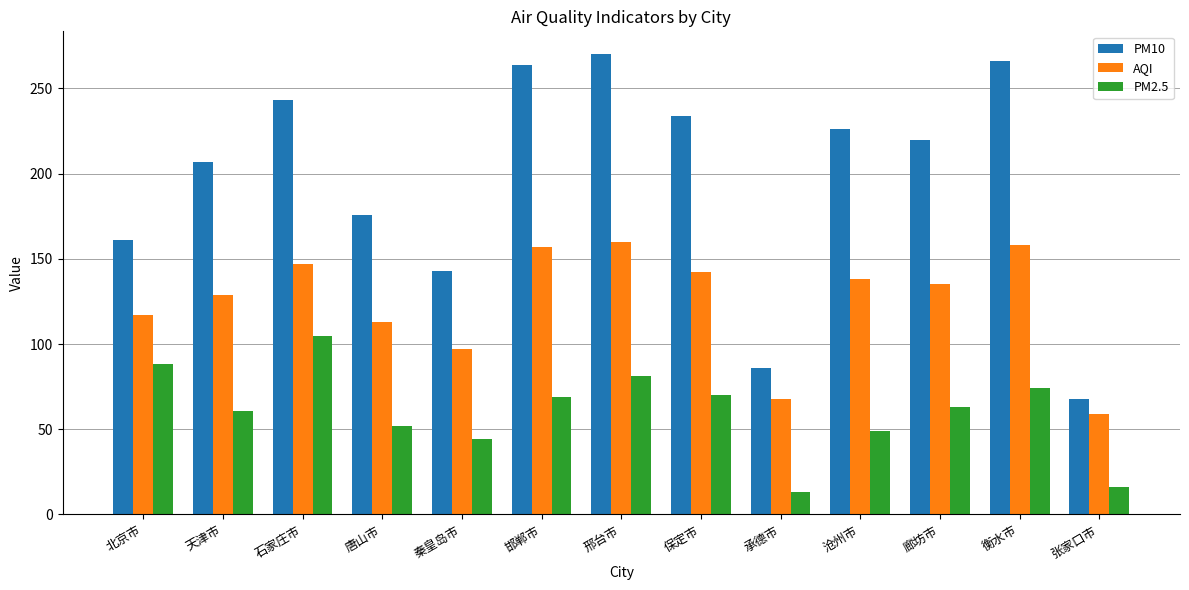

Which category has the highest value in the PM10 series?

邢台市